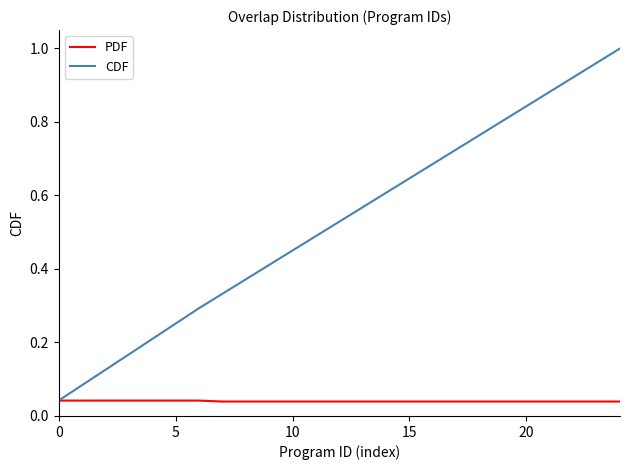

Which series has the widest spread of values?

CDF